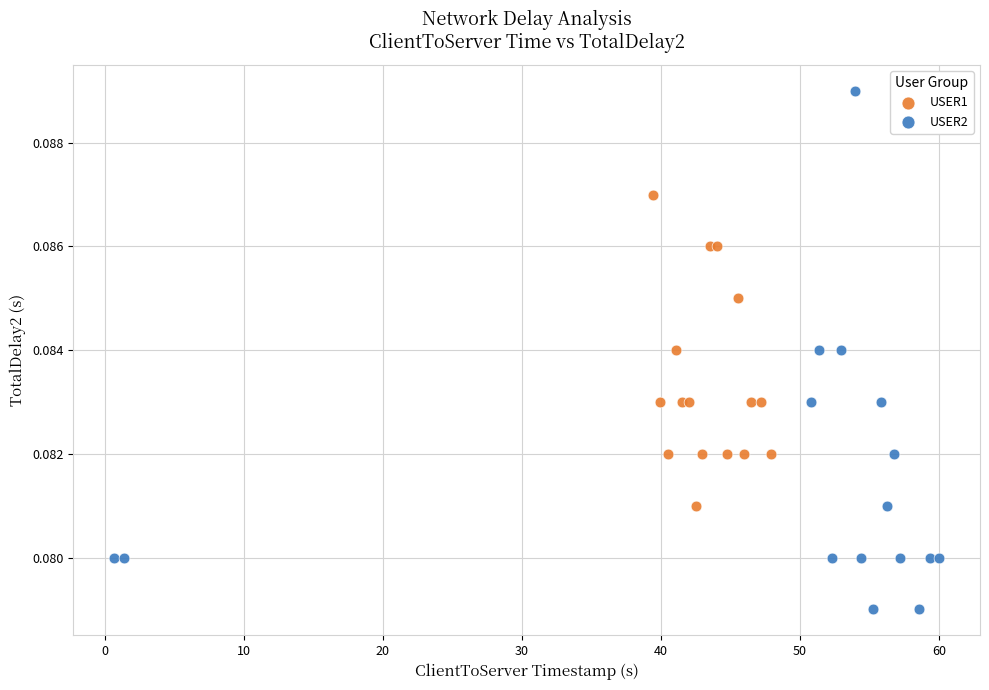

Which series has the widest spread of Y values?

USER2